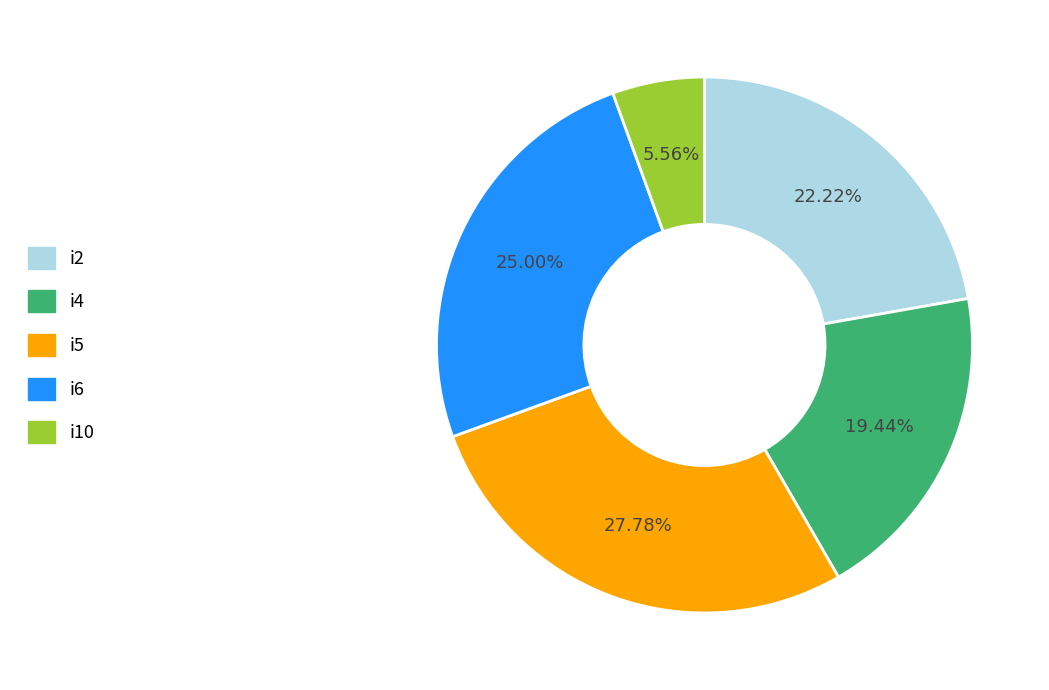

To the nearest percent, what is the difference between the largest and smallest slice percentages?

22%